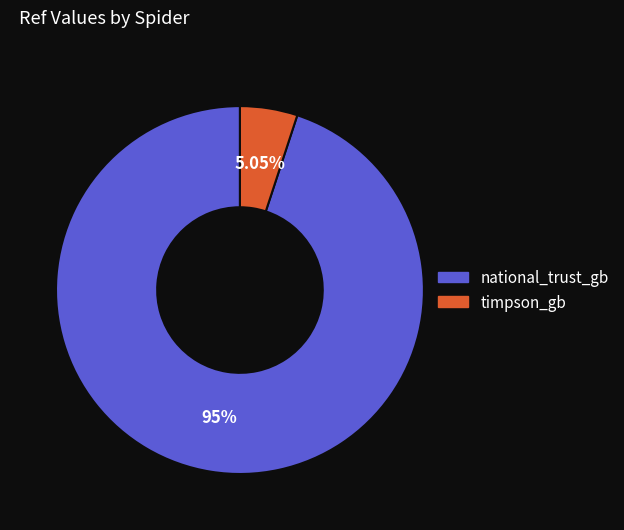

To the nearest percent, what portion does timpson_gb represent?

5%